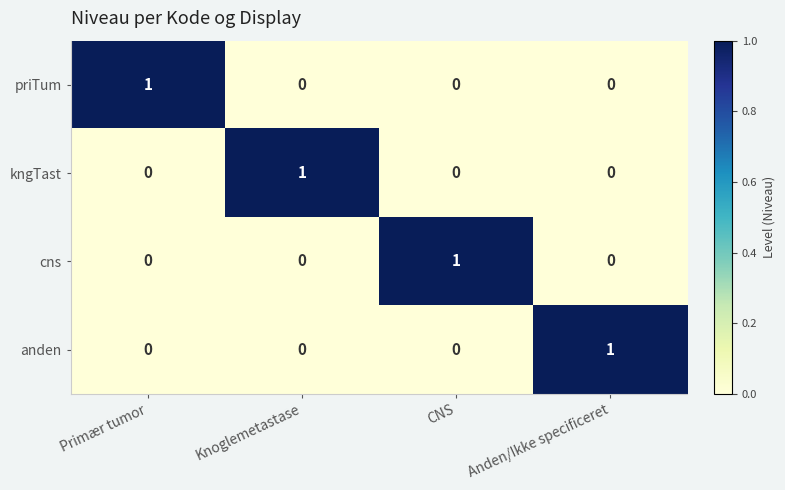

Count the anden values in the range 0 to 1.

4